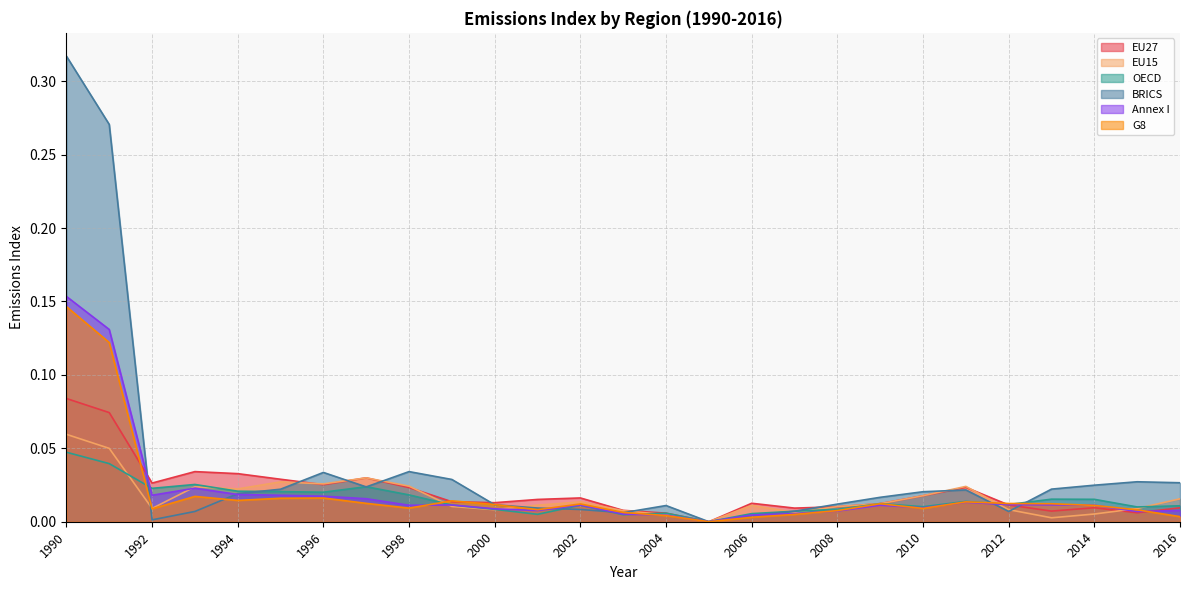

True or false: EU15 has a value of 0.0 at 2006.

True